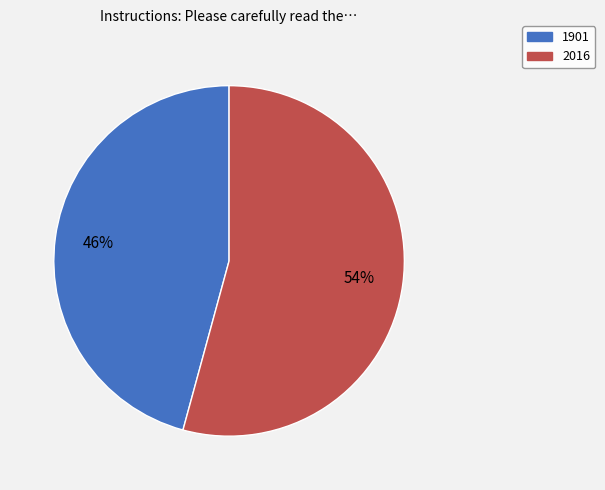

Which has a higher value, 1901 or 2016?

2016